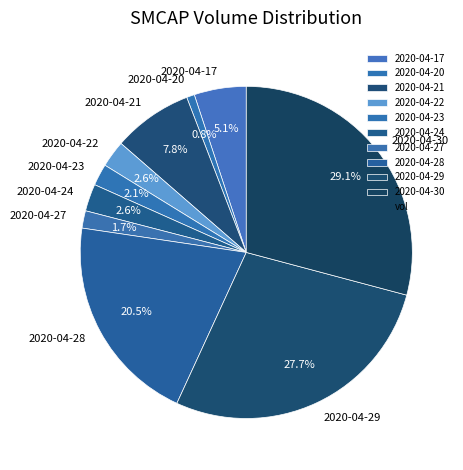

To the nearest percent, what is the combined percentage of 2020-04-22 and 2020-04-28?

23%